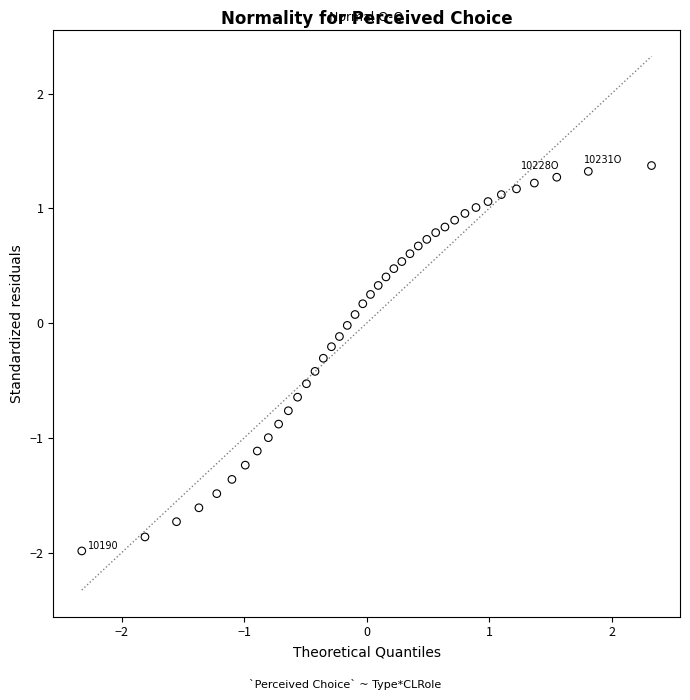

What is the range of Y values (max minus min)?

3.4